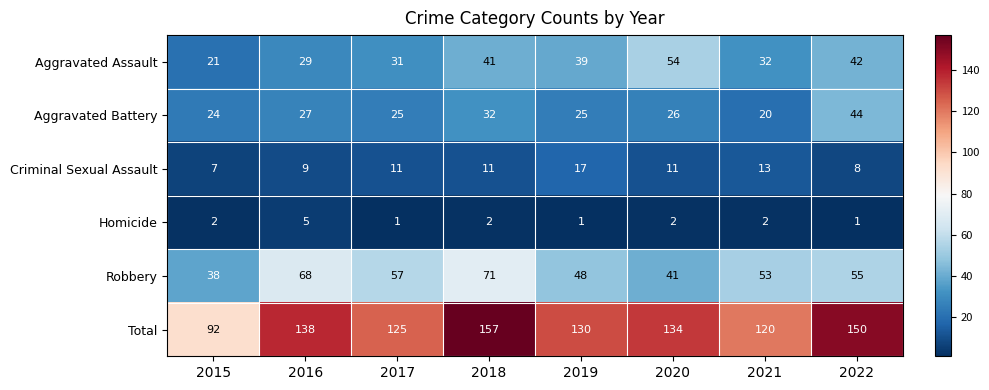

What is the difference between the highest and lowest values at 2019?

129